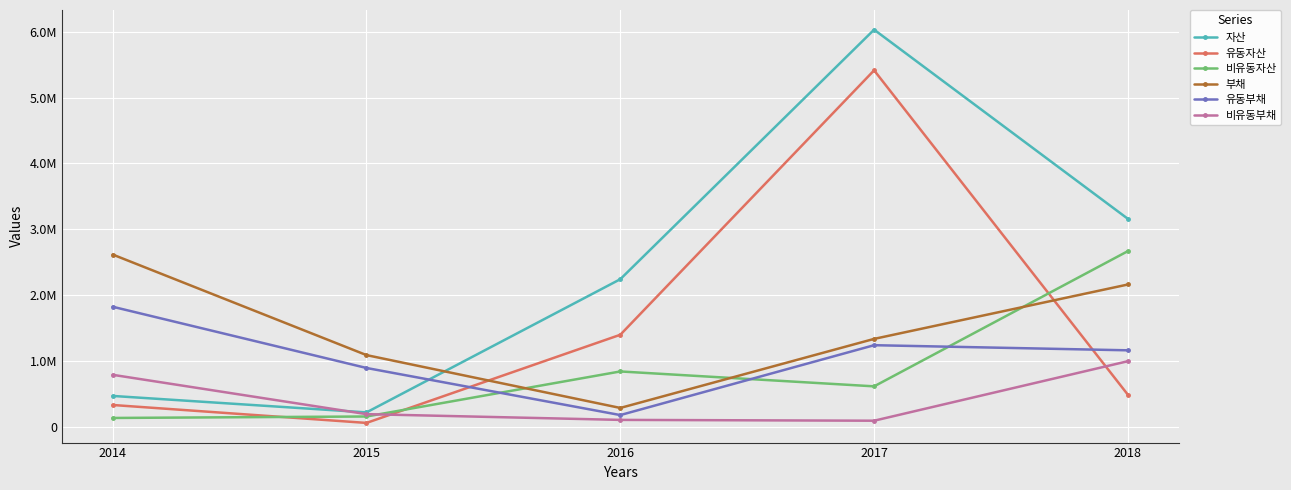

Is the value of 유동부채 at 2016 greater than the value of 비유동자산 at 2015?

Yes